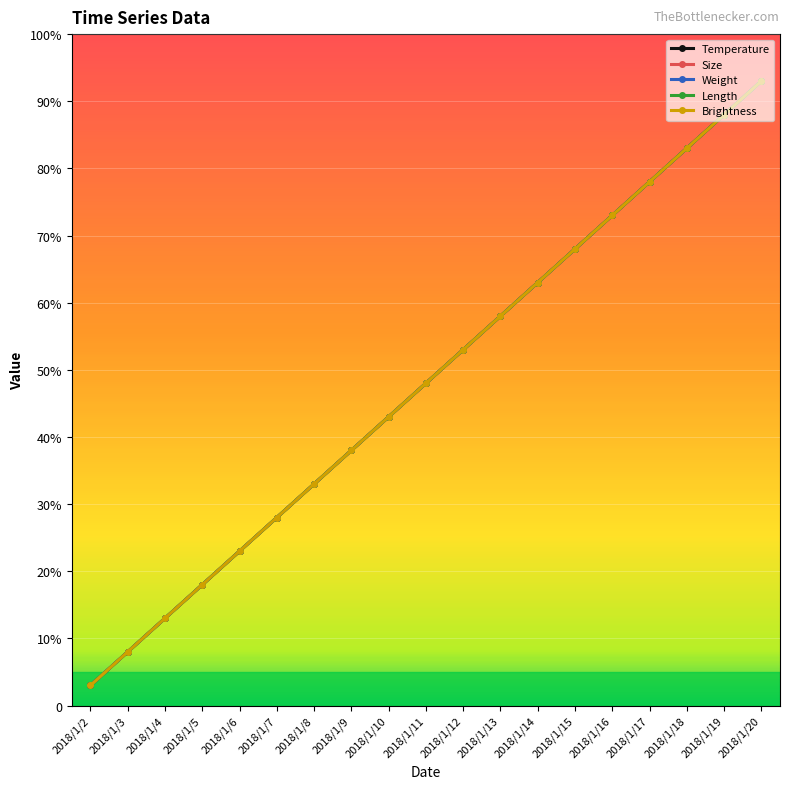

Which category has the highest value in the Size series?

2018/1/20